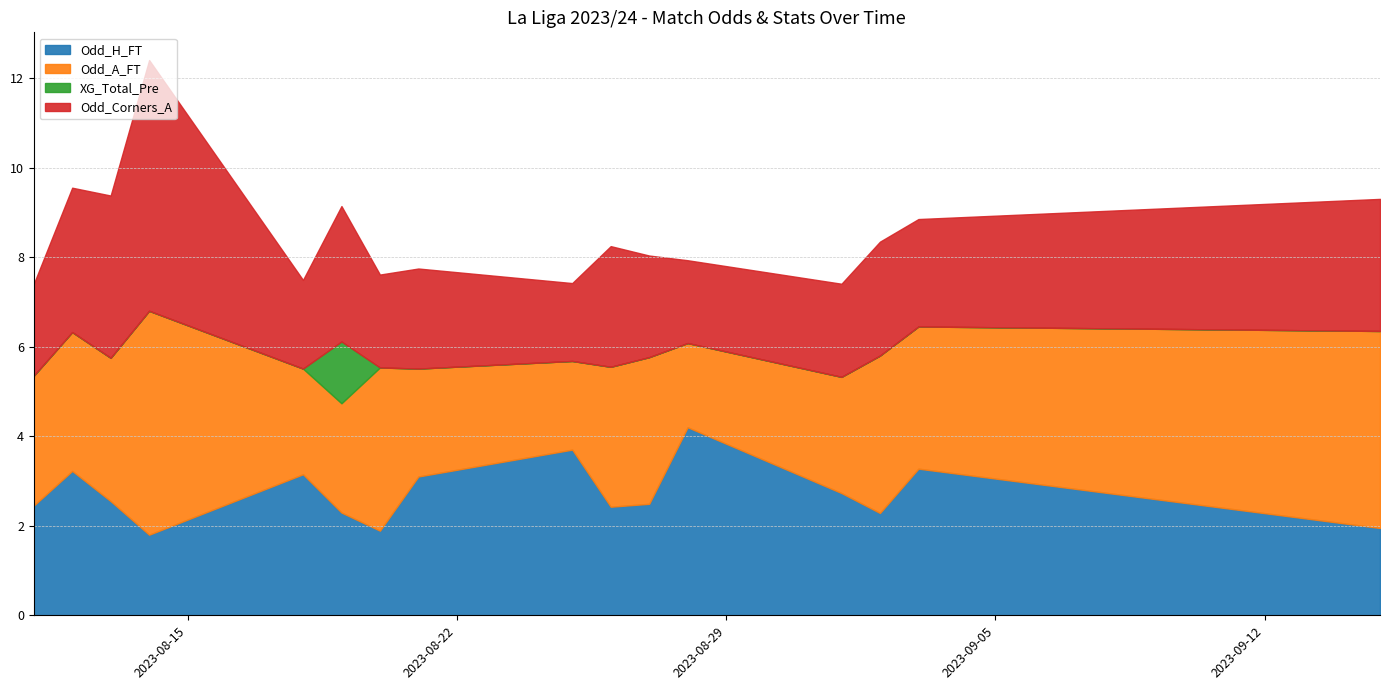

List the labels in order of Odd_Corners_A value, largest first.

2023-08-14, 2023-08-13, 2023-08-12, 2023-08-19, 2023-09-15, 2023-08-26, 2023-09-02, 2023-09-03, 2023-08-27, 2023-08-21, 2023-09-01, 2023-08-20, 2023-08-11, 2023-08-18, 2023-08-28, 2023-08-25